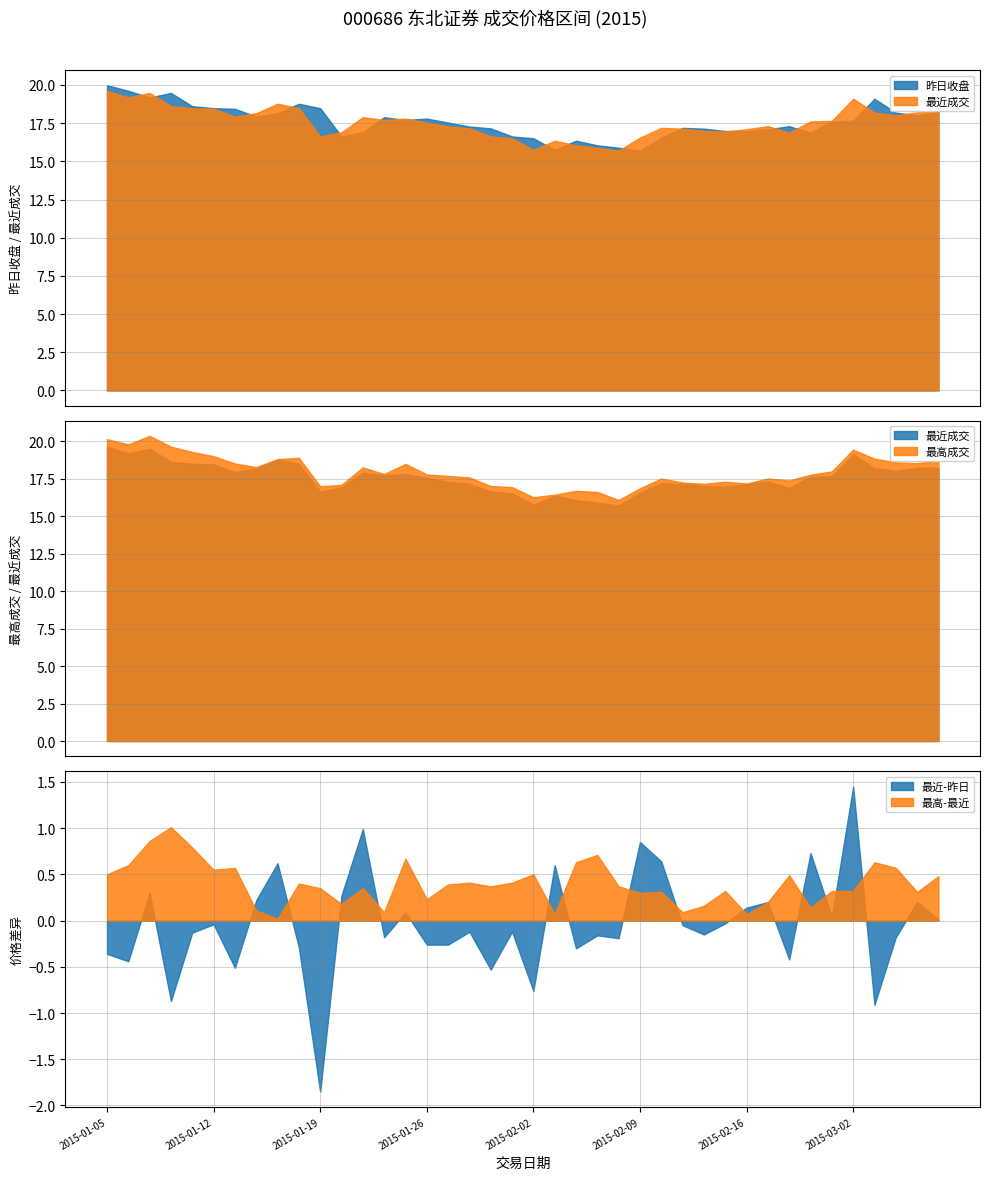

How many categories are shown in the chart?

40